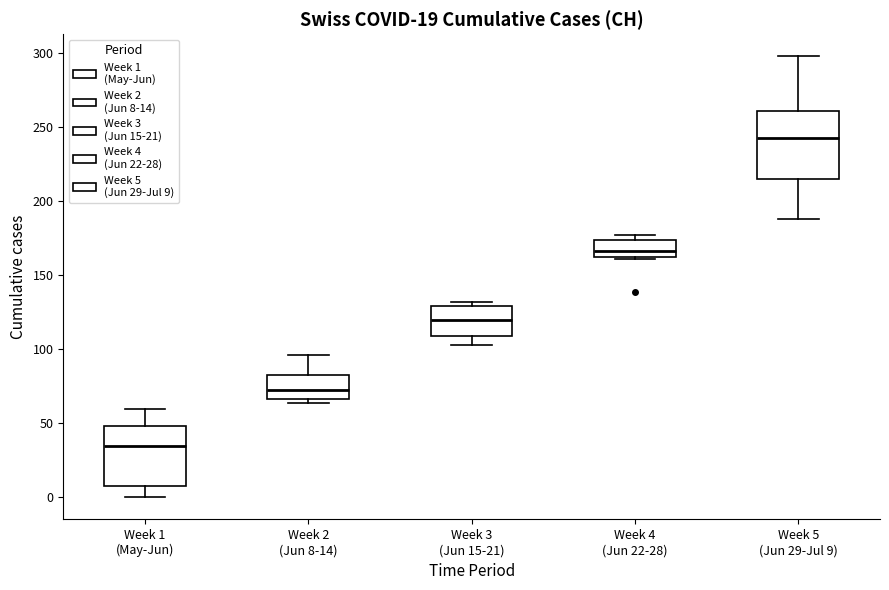

Reading left to right, read every box against the y-axis: the position of its median line, the range the box covers, and the ends of its whiskers. The values are not printed on the chart, so give them approximately, as read against the axis.

Week 1 (May-Jun): median 35, box 10 to 50, whiskers 0 to 60
Week 2 (Jun 8-14): median 75, box 65 to 85, whiskers 65 (just below the box's lower edge) to 95
Week 3 (Jun 15-21): median 120, box 110 to 130, whiskers 105 to 130 (just above the box's upper edge)
Week 4 (Jun 22-28): median 165, box 160 to 175, whiskers 160 to 175 (just above the box's upper edge)
Week 5 (Jun 29-Jul 9): median 245, box 215 to 260, whiskers 190 to 300